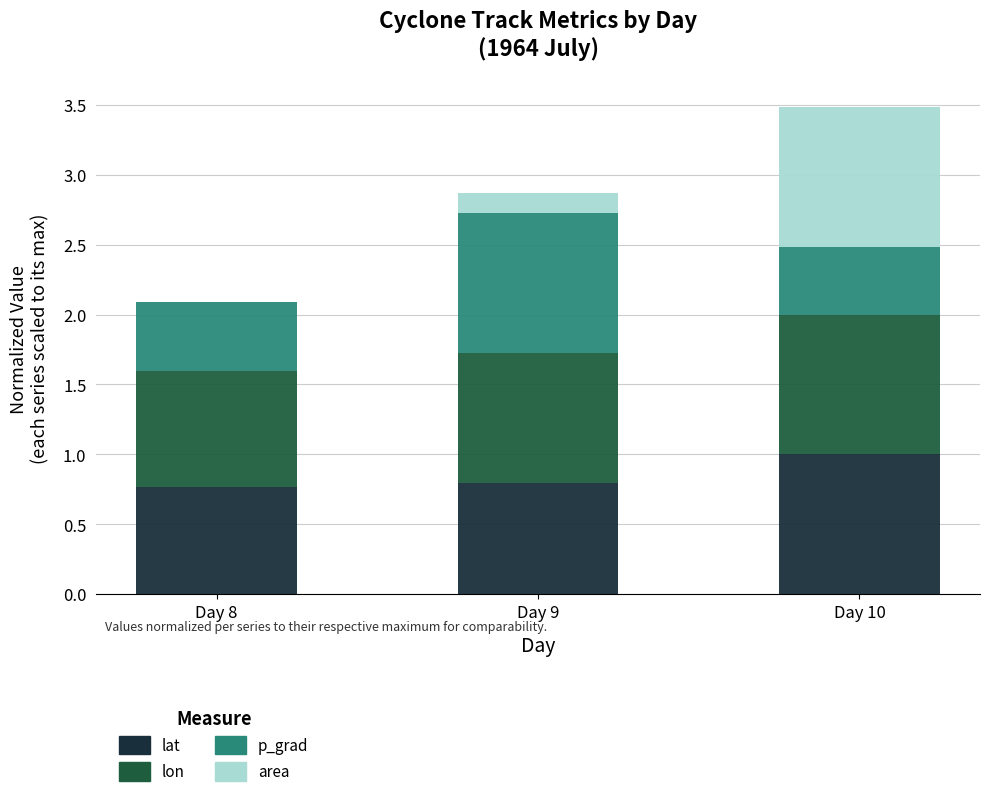

Reading left to right, list the values for the lat series.

Day 8=0.8	Day 9=0.8	Day 10=1.0